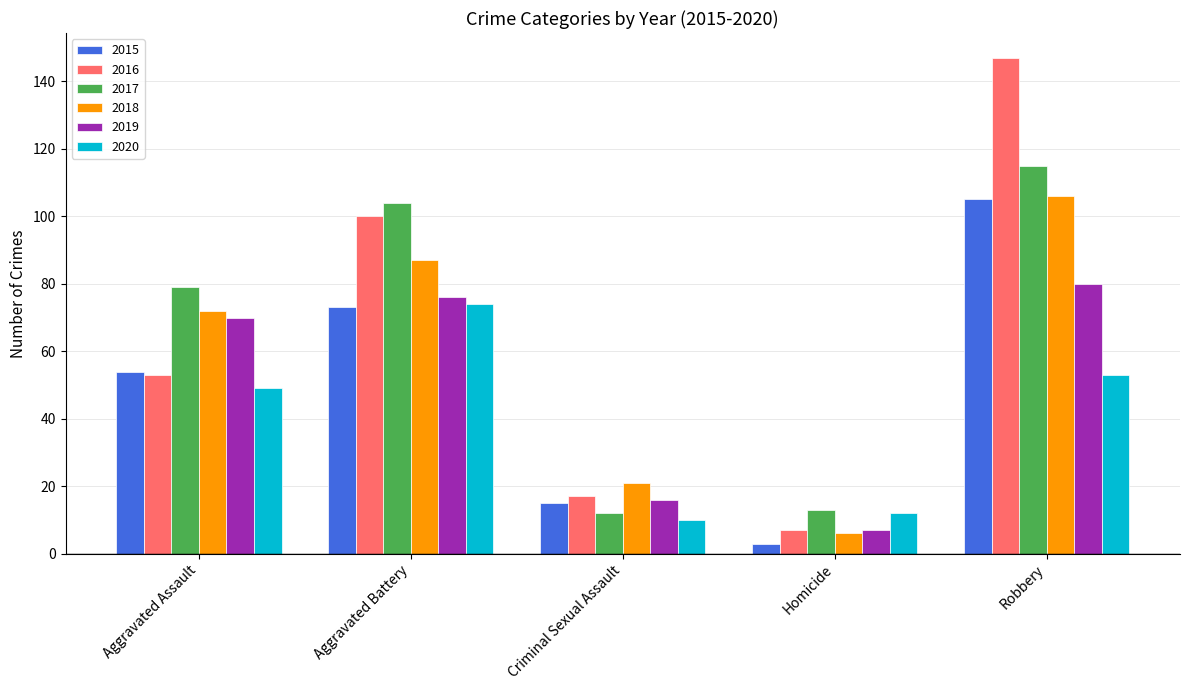

At which category is the sum across all series the highest?

Robbery